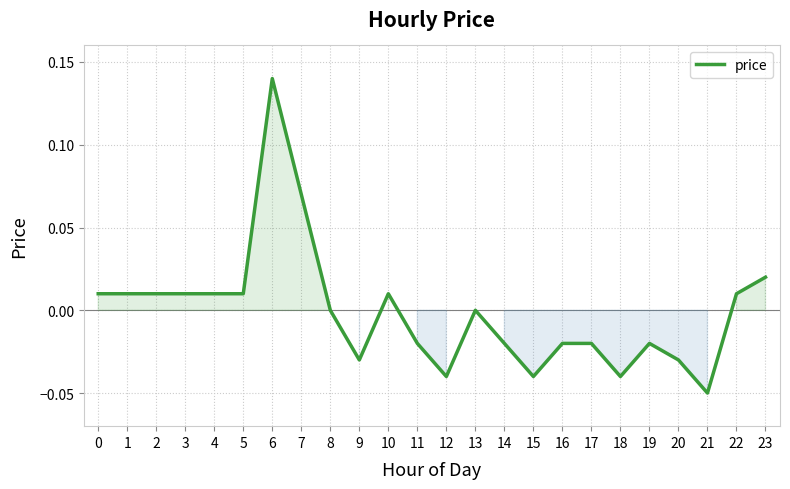

Which label corresponds to the largest value in the chart?

6